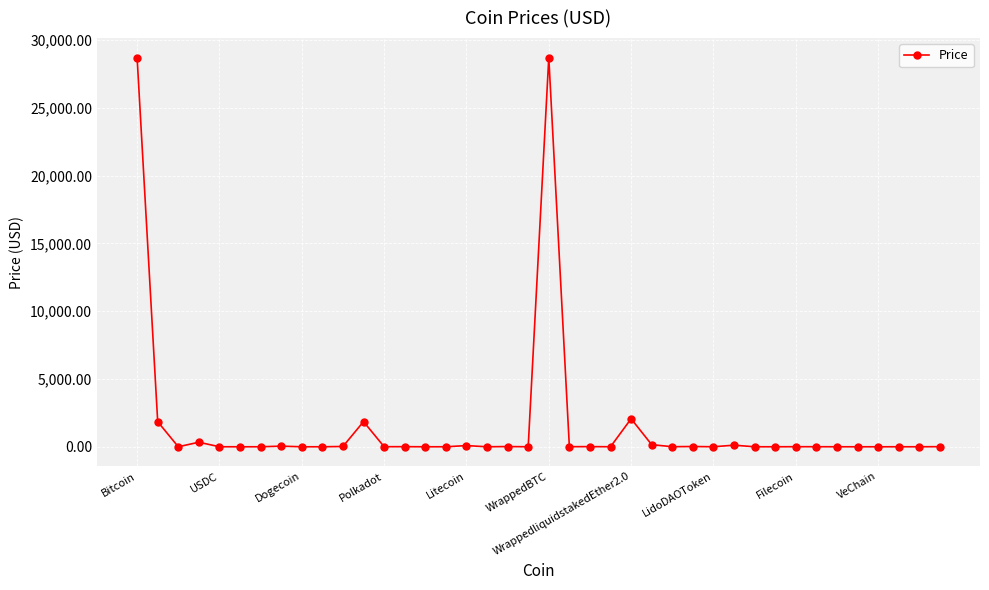

What is the value of the 12th point from the left?

1856.0